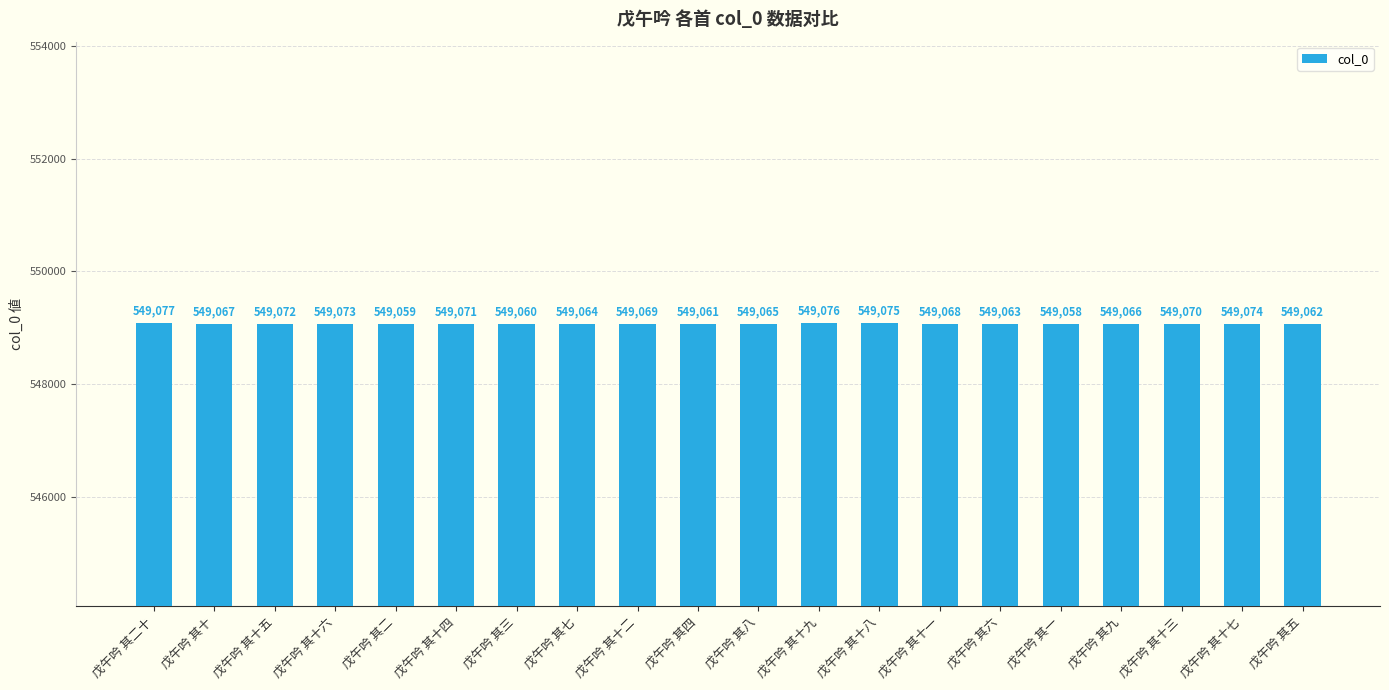

Which has a higher value, 戊午吟 其十五 or 戊午吟 其七?

戊午吟 其十五